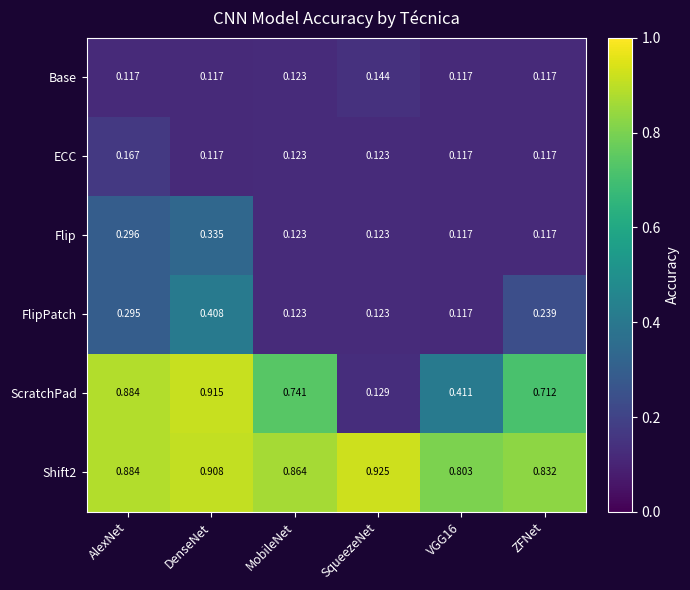

At which label does Flip reach its peak?

DenseNet